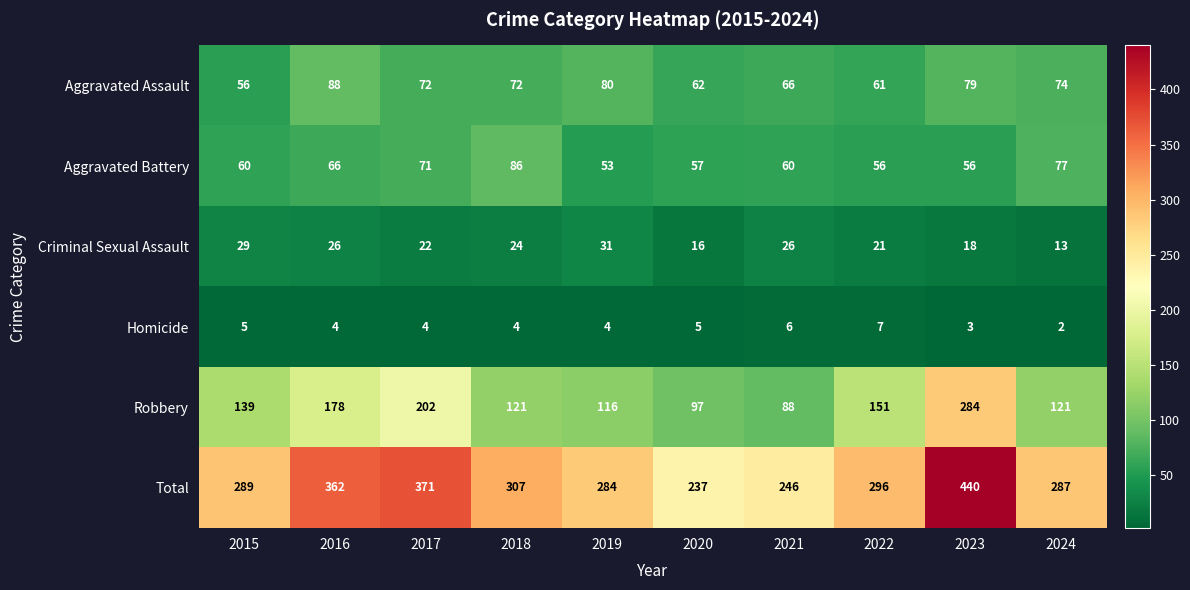

What value does the Robbery series have at 2020?

97